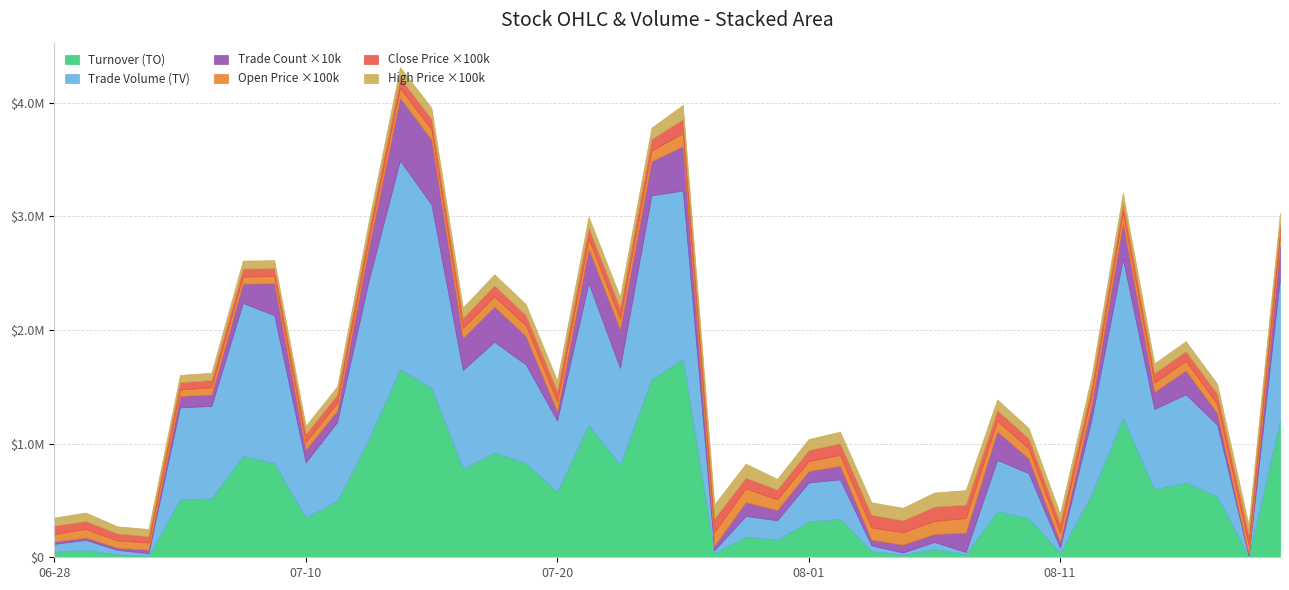

What is the label of the 39th point from the left?

2017-08-21